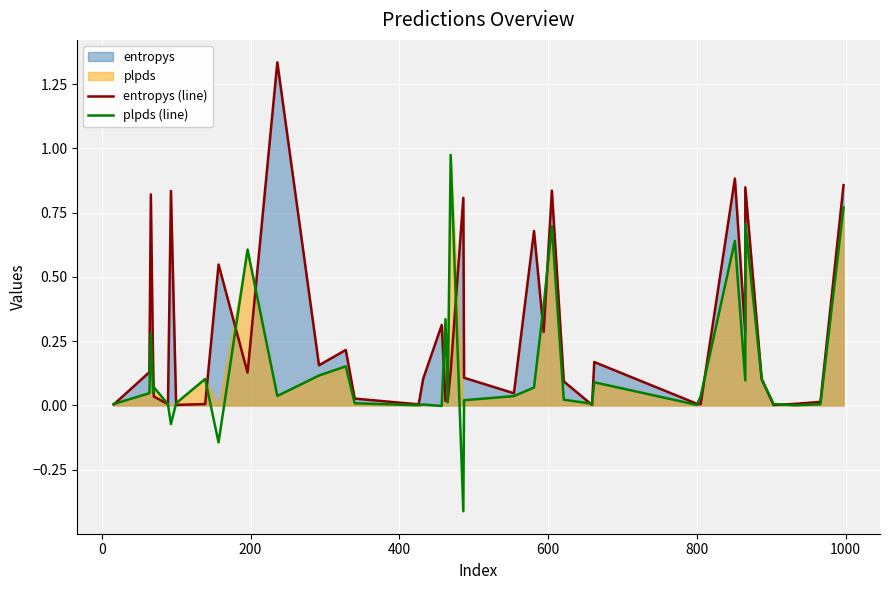

Reading left to right, list all the values displayed in this chart.

entropys (line): 0.0	0.1	0.8	0.2	0.0	0.0	0.8	0.0	0.0	0.5	0.1	1.3	0.2	0.2	0.0	0.0	0.1	0.3	0.0	0.0	0.1	0.8	0.1	0.0	0.7	0.3	0.8	0.1	0.0	0.2	0.0	0.0	0.9	0.3	0.8	0.1	0.0	0.0	0.0	0.9
plpds (line): 0.0	0.0	0.3	0.0	0.1	0.0	-0.1	0.0	0.1	-0.1	0.6	0.0	0.1	0.2	0.0	0.0	0.0	-0.0	0.3	0.0	1.0	-0.4	0.0	0.0	0.1	0.4	0.7	0.0	0.0	0.1	0.0	0.0	0.6	0.1	0.7	0.1	0.0	0.0	0.0	0.8